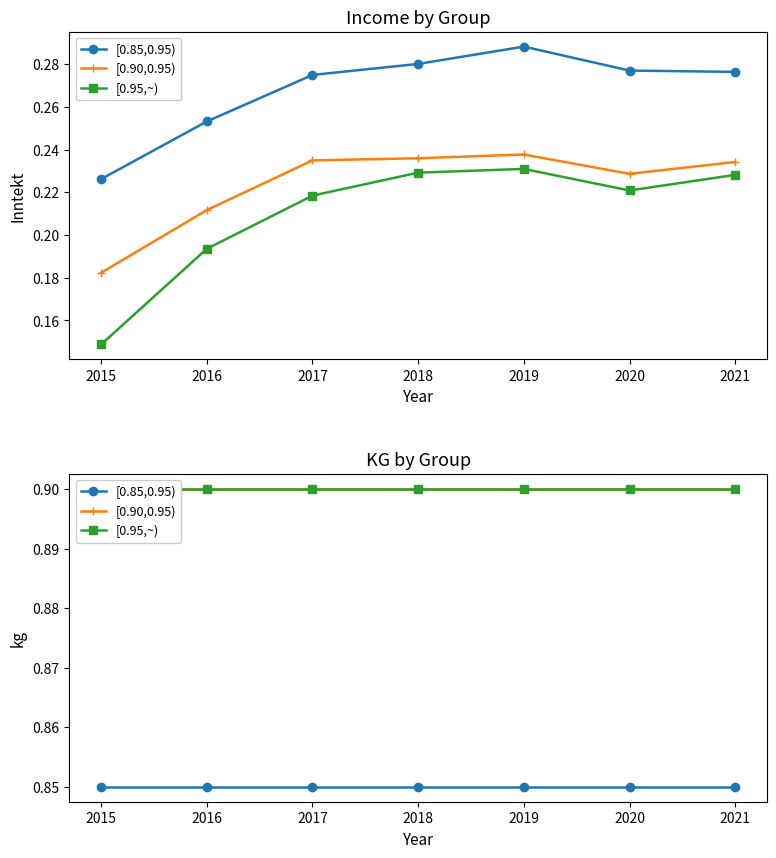

What is the value of the [0.90,0.95) point at the 7th from the left?

0.9